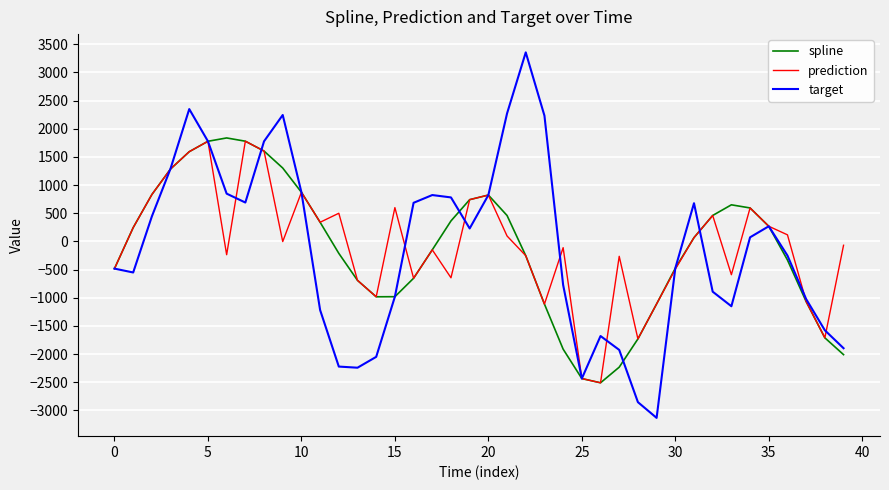

What is the smallest value displayed?

-3133.5